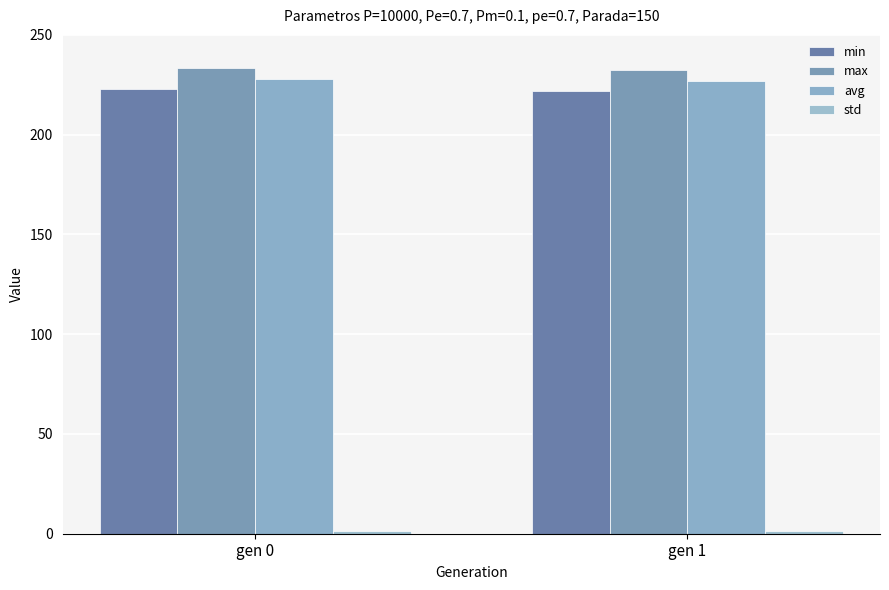

Does the chart contain any negative values?

No